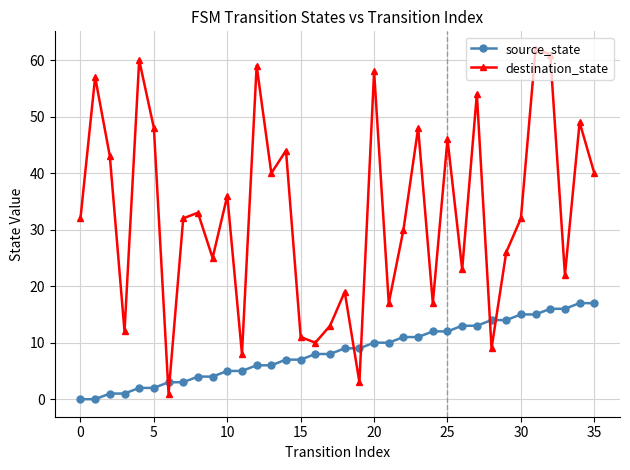

Which series has the largest range (max minus min)?

destination_state